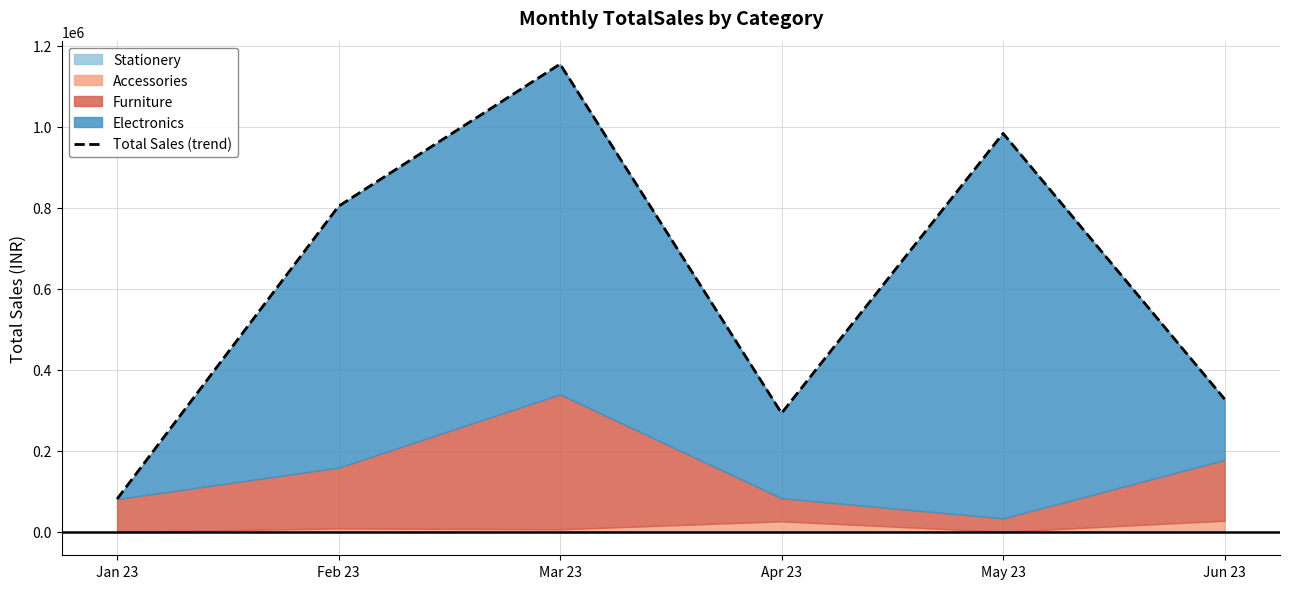

Reading left to right, transcribe all the data shown in this chart.

81000	803570	1154400	293000	983360	327600